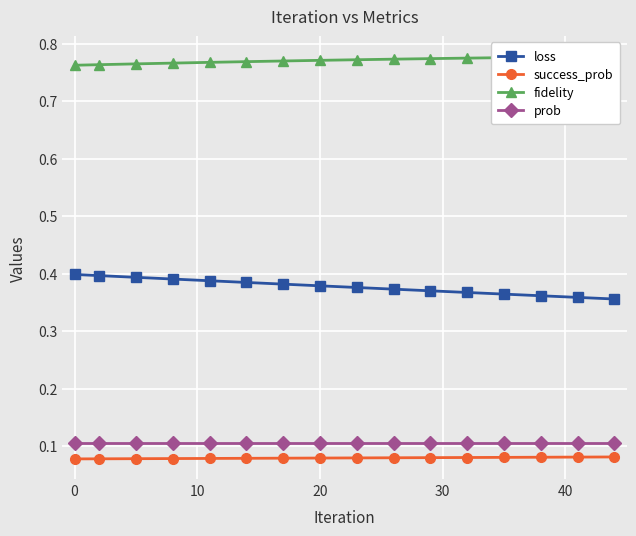

True or false: success_prob and prob cross at least once.

False